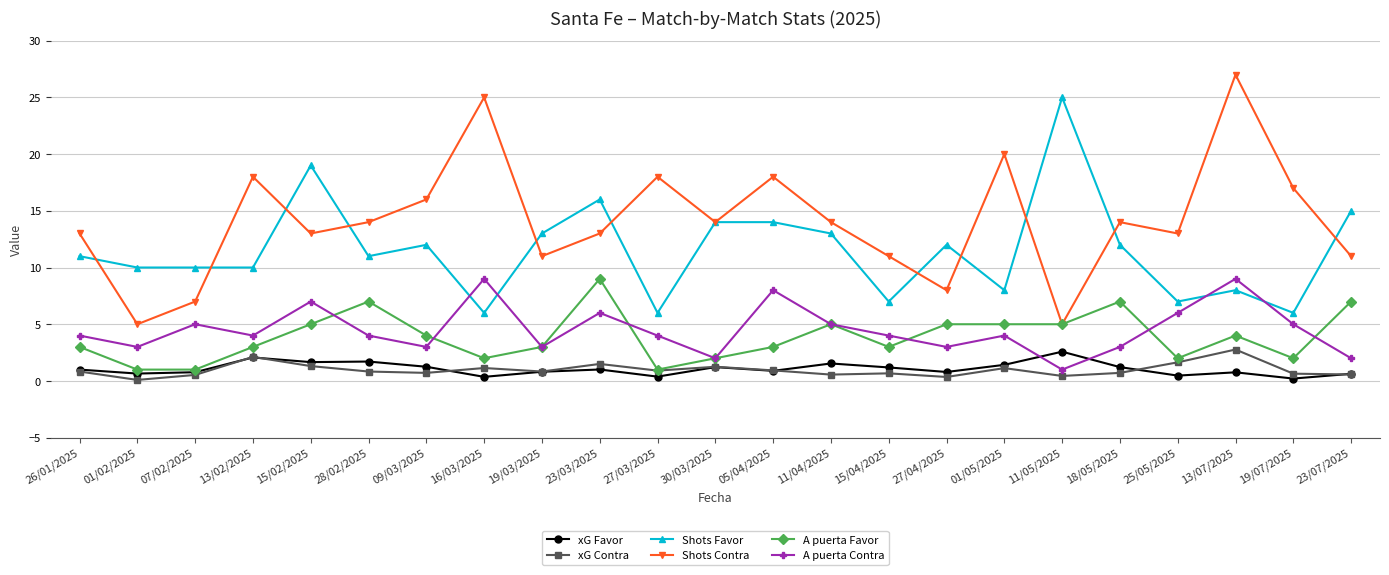

Which series has the largest range (max minus min)?

Shots Contra